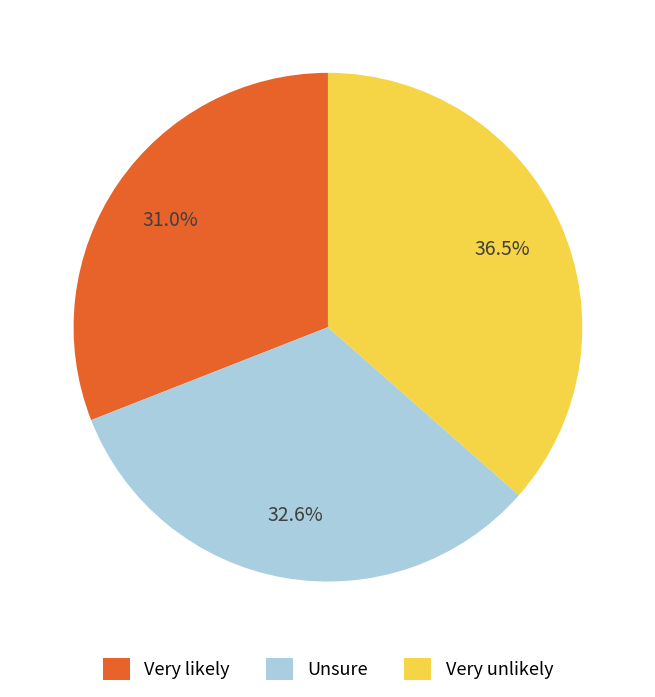

Do Very unlikely and Very likely together represent more than half of the pie?

Yes